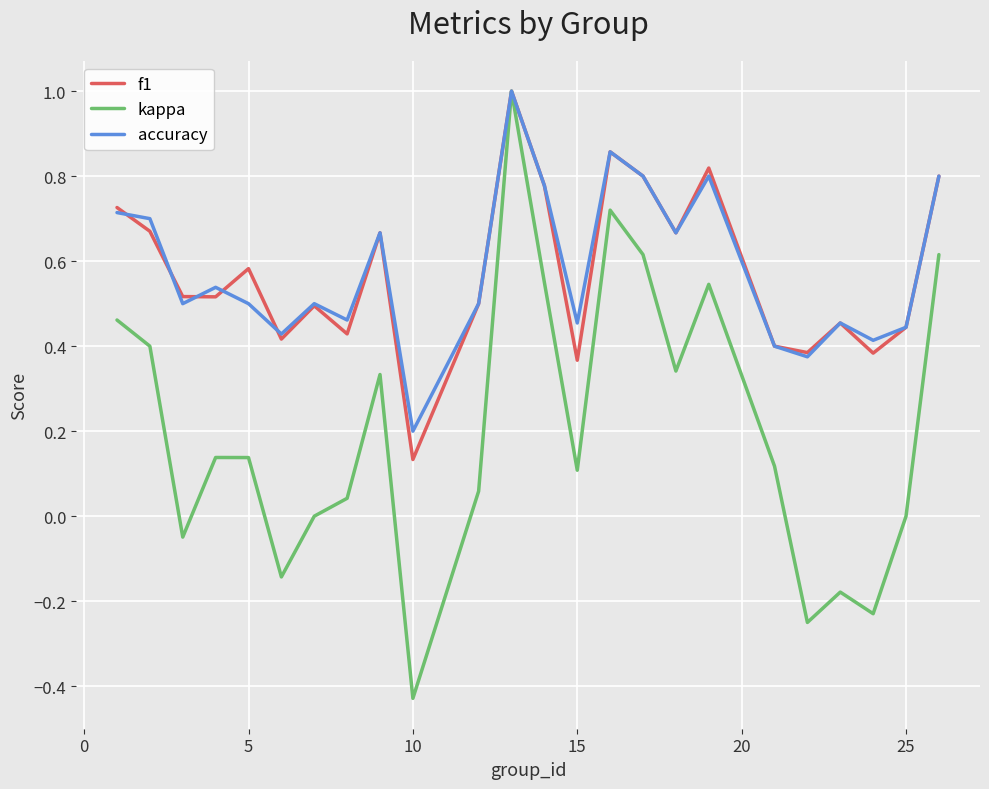

Which series has the widest spread of values?

kappa